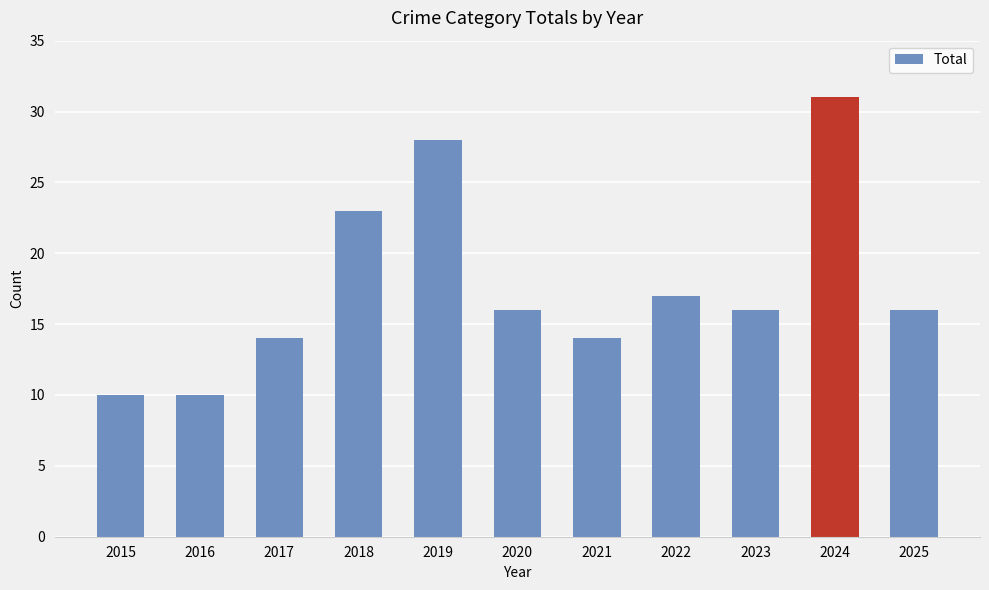

How many distinct data groups are displayed?

1